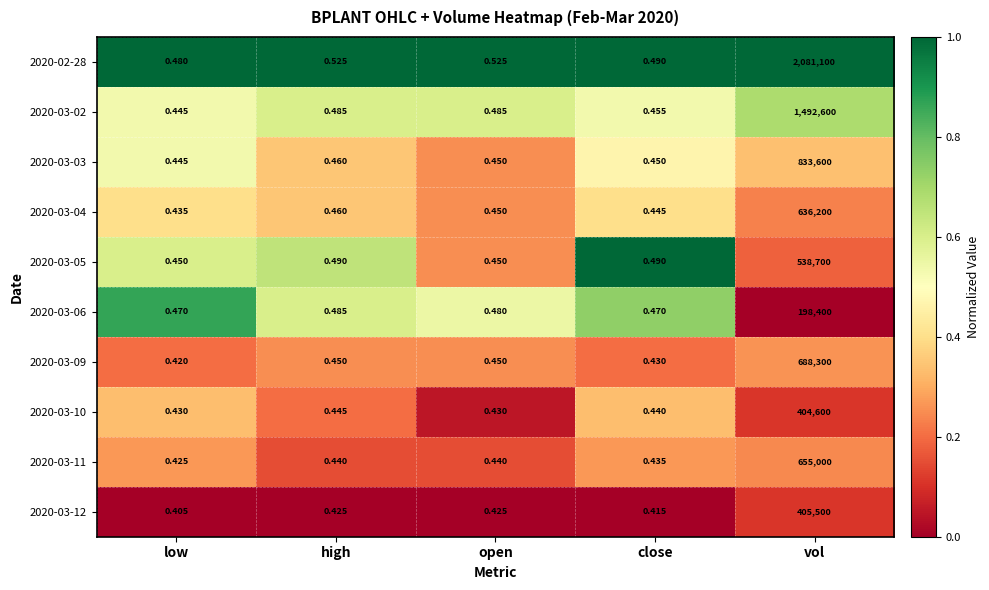

Rank the series by their maximum value, from lowest to highest.

2020-03-06, 2020-03-10, 2020-03-12, 2020-03-05, 2020-03-04, 2020-03-11, 2020-03-09, 2020-03-03, 2020-03-02, 2020-02-28